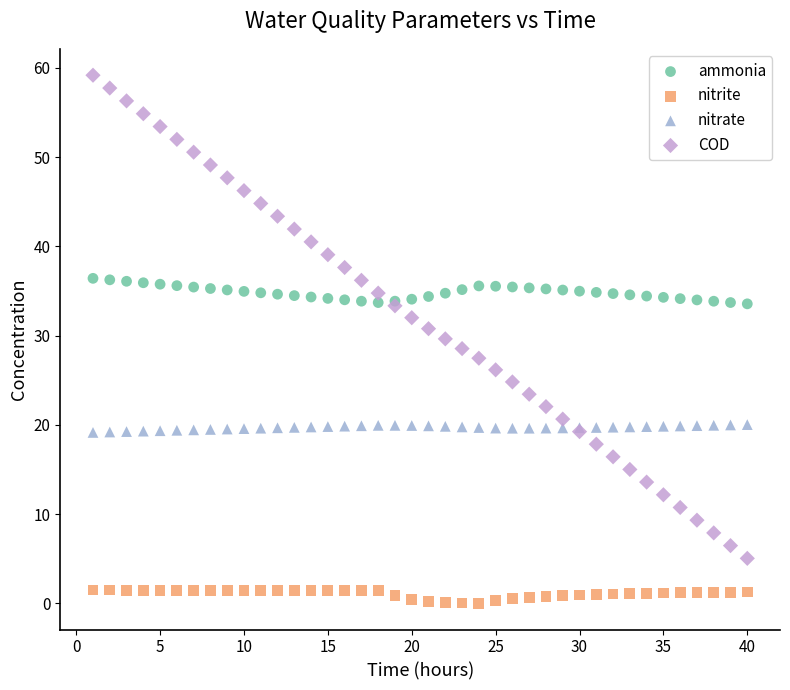

Which series contains the highest Y value?

COD